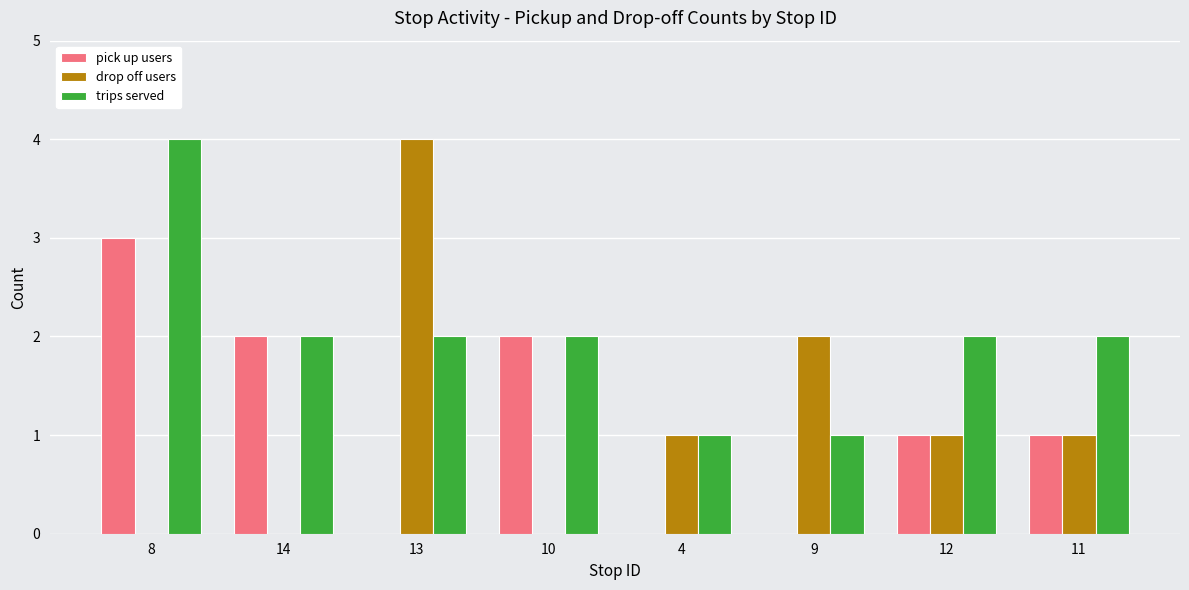

Are the bars grouped side by side (vs. stacked)?

Yes